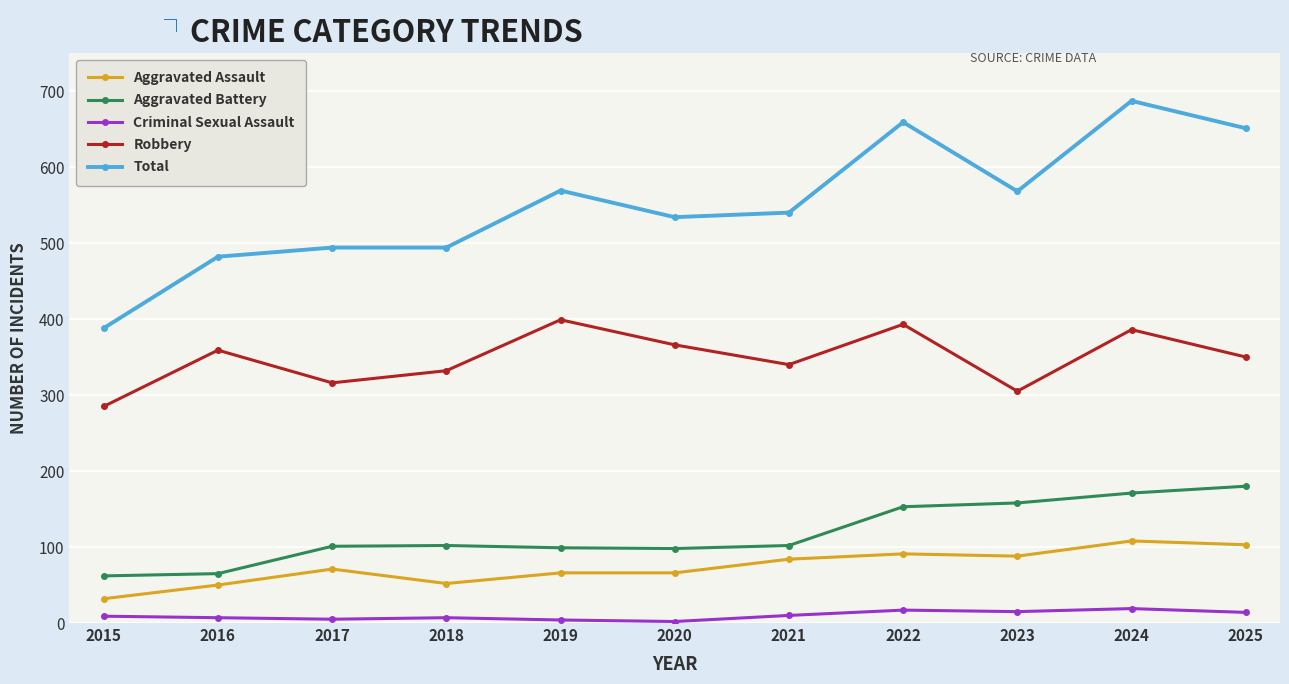

Rank the series by their maximum value, from lowest to highest.

Criminal Sexual Assault, Aggravated Assault, Aggravated Battery, Robbery, Total